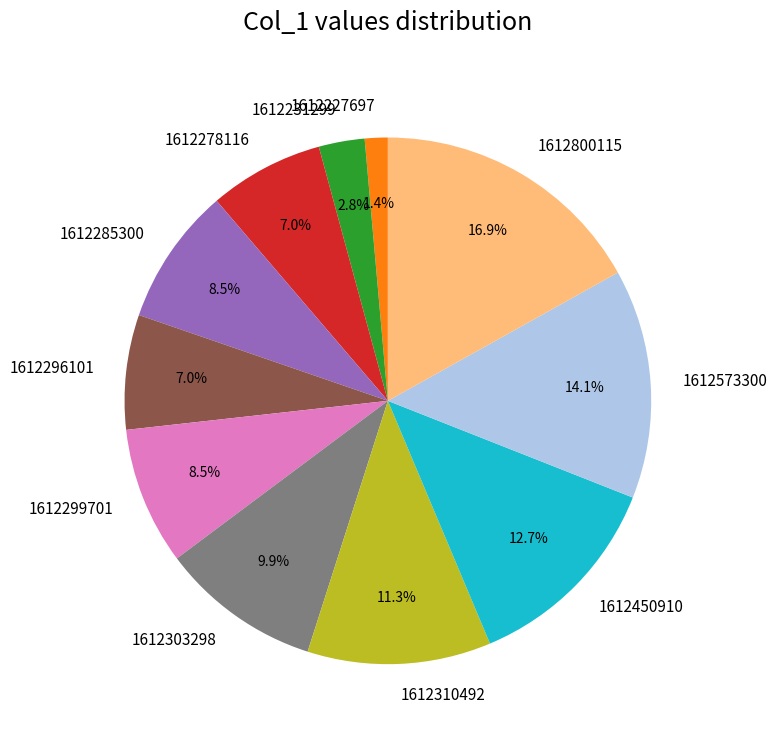

Is there any slice that represents more than half of the pie?

No